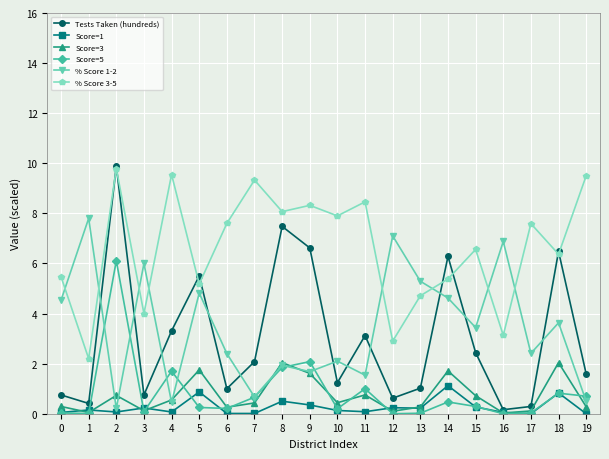

What is the greatest value displayed?

9.9